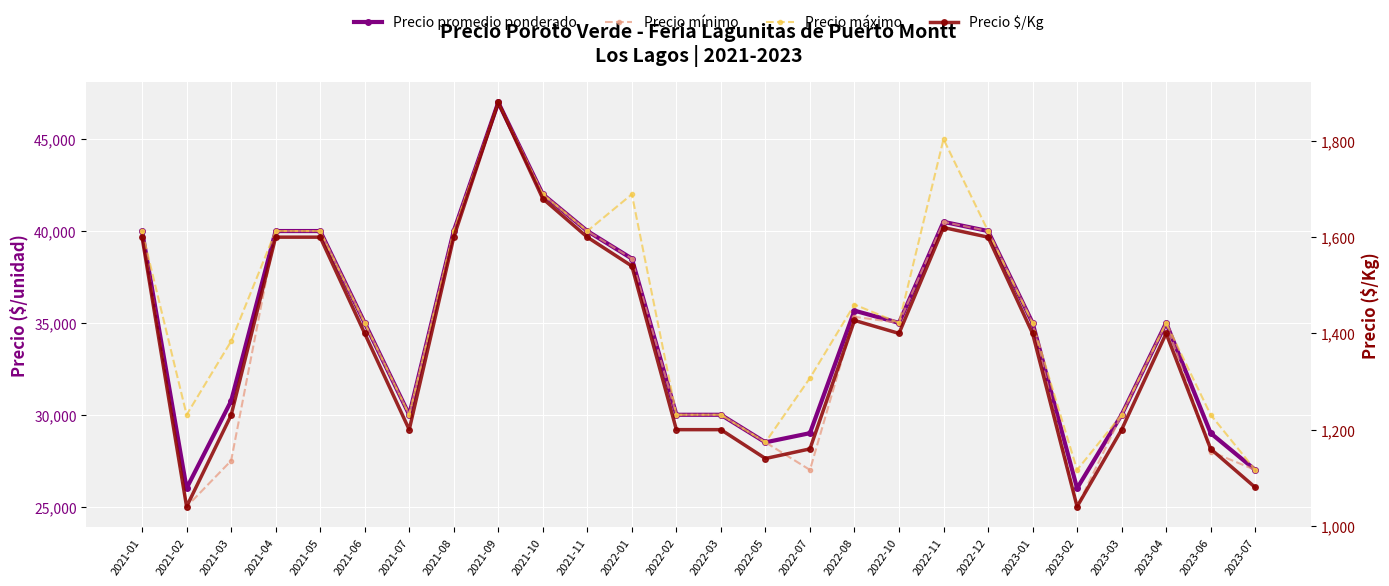

True or false: Precio promedio ponderado has a value of 16844 at 2021-03.

False